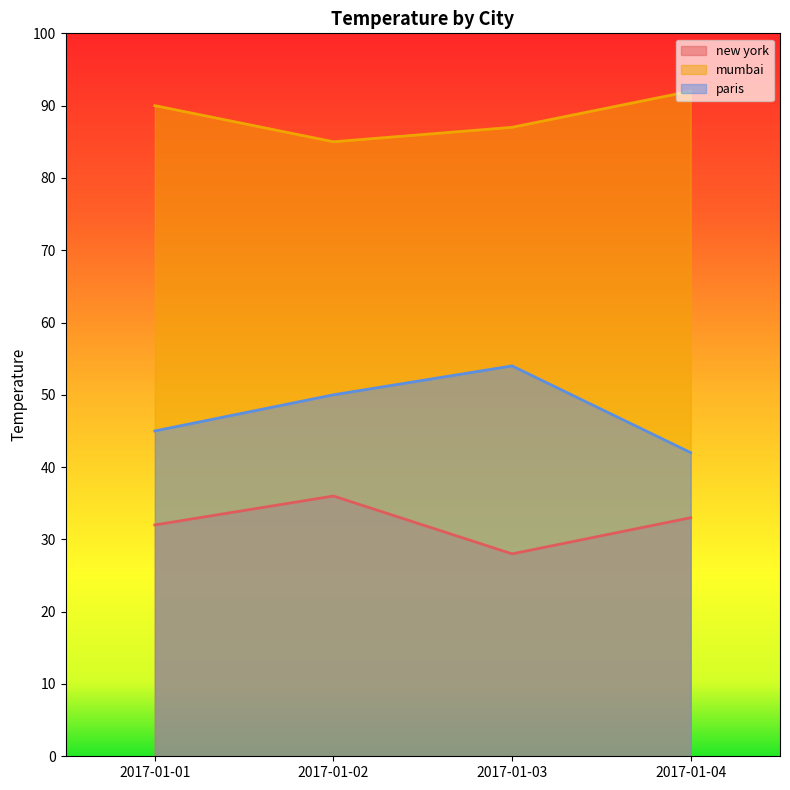

True or false: mumbai and new york cross at least once.

False